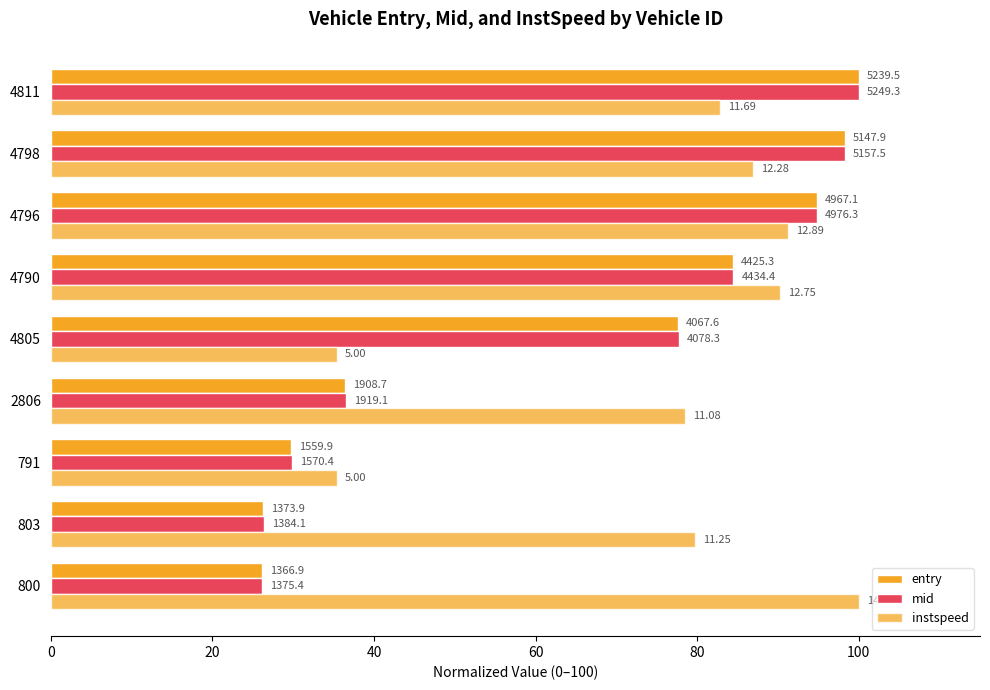

Which series has the largest total across all categories?

instspeed